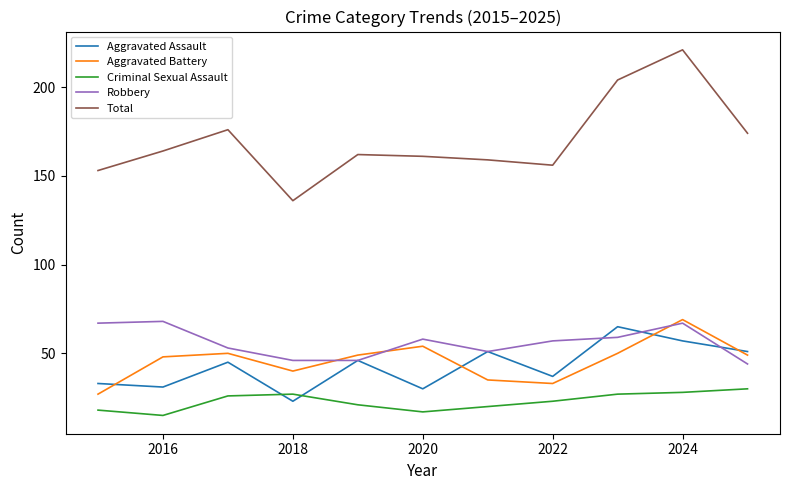

What is the lowest value of the Total series?

136